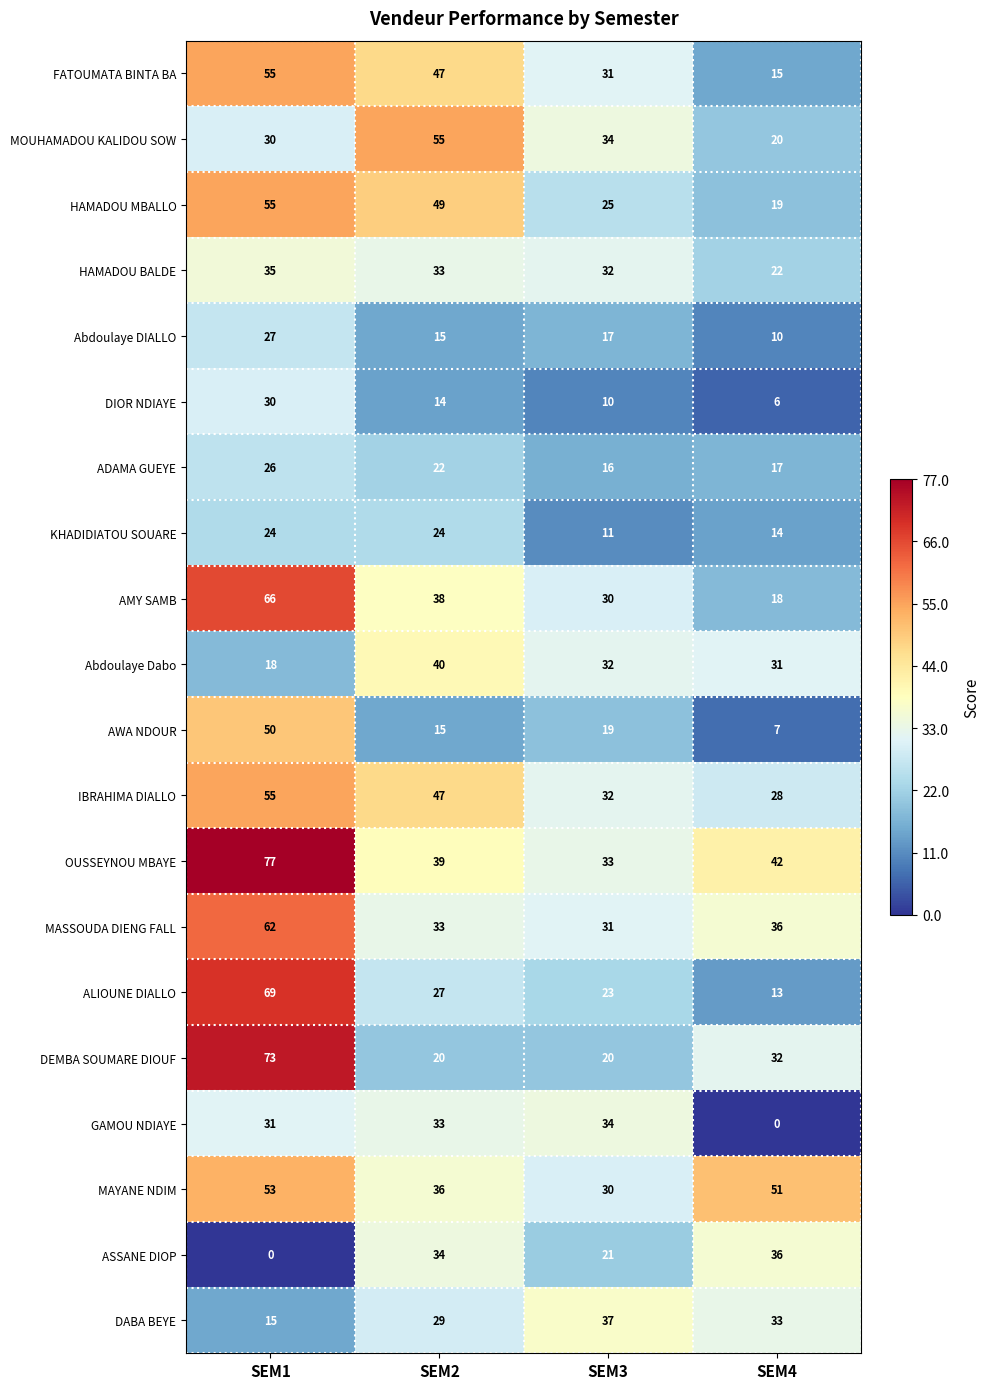

What is the difference between the HAMADOU BALDE values at SEM4 and SEM2?

11